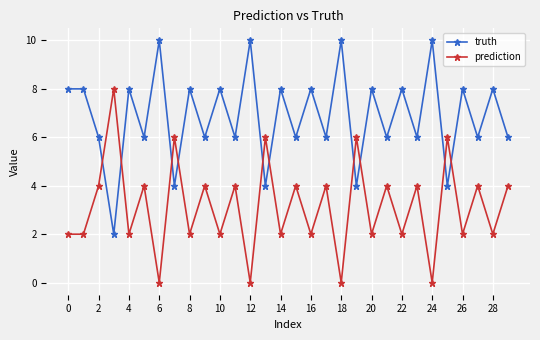

True or false: prediction has more than 1 interior local peaks.

True